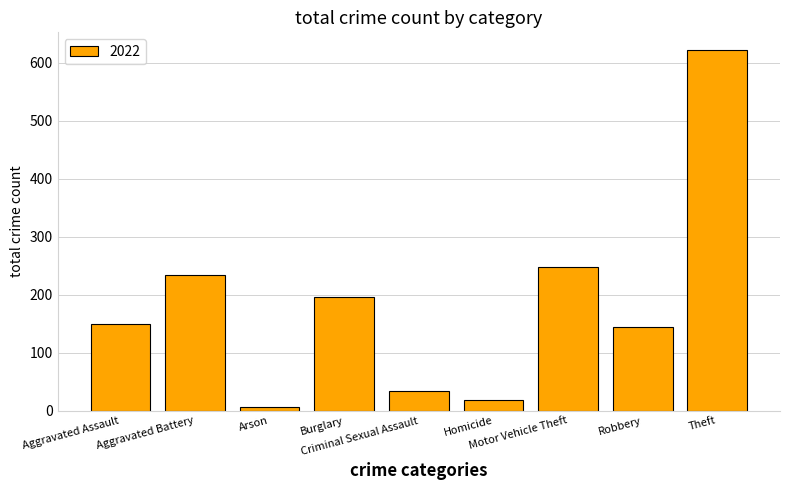

How many categories are shown in the chart?

9